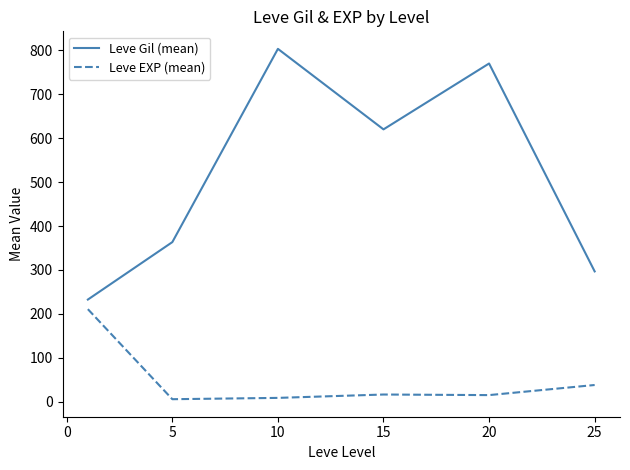

List the series in order of their overall mean, highest first.

Leve Gil (mean), Leve EXP (mean)